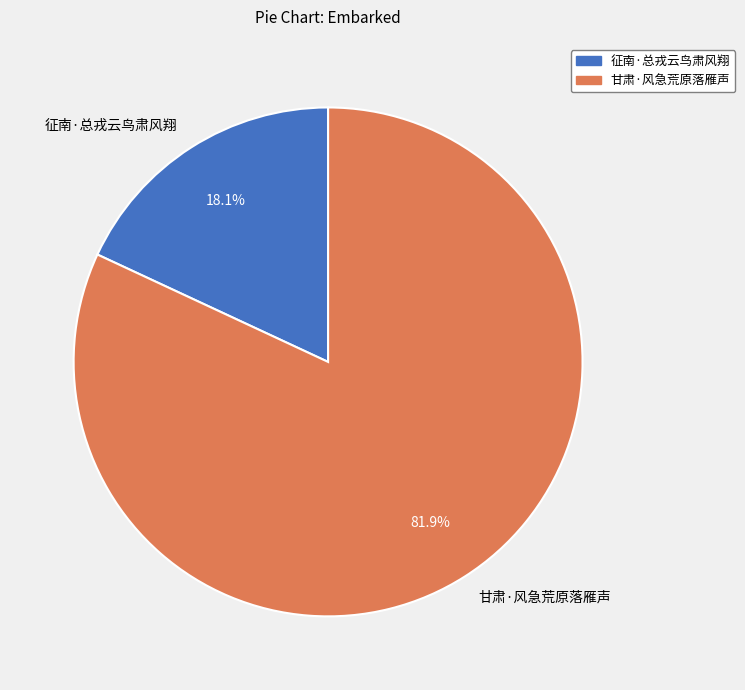

Count the number of slices in the pie.

2